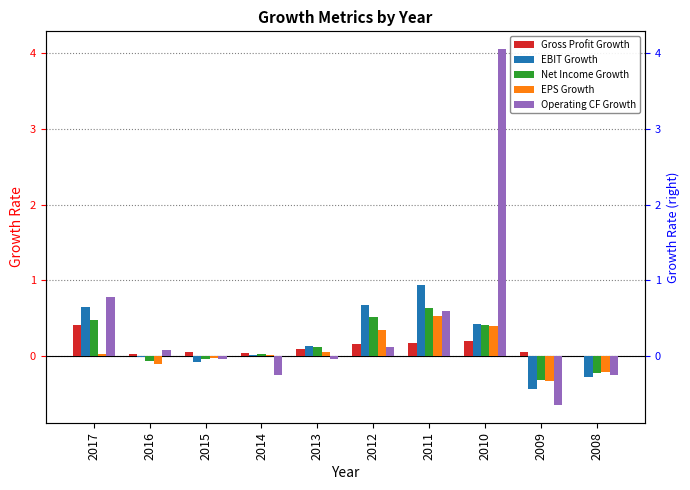

Which series has the largest range (max minus min)?

Operating CF Growth